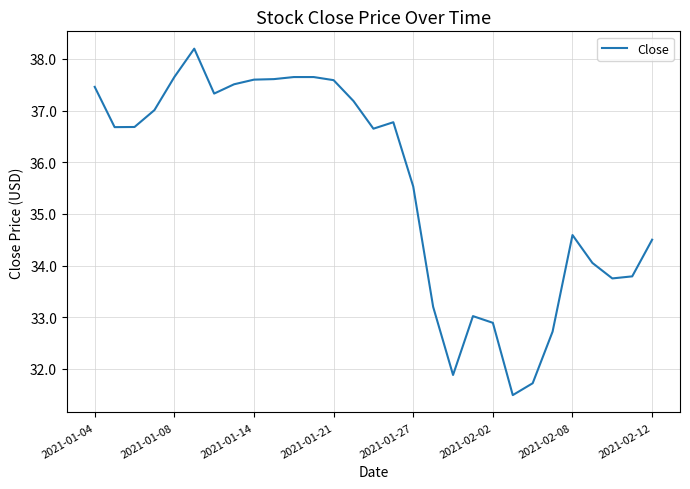

What is the difference between the maximum and minimum values?

6.7